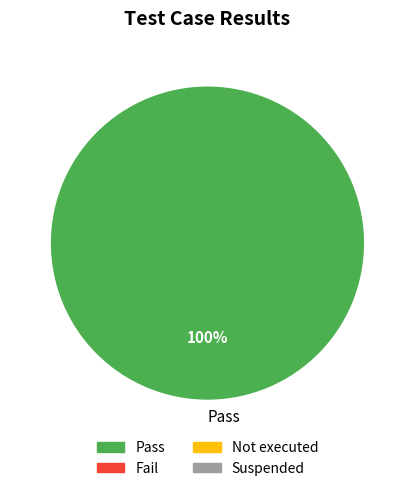

Is it true that Pass is 100% of the pie?

True